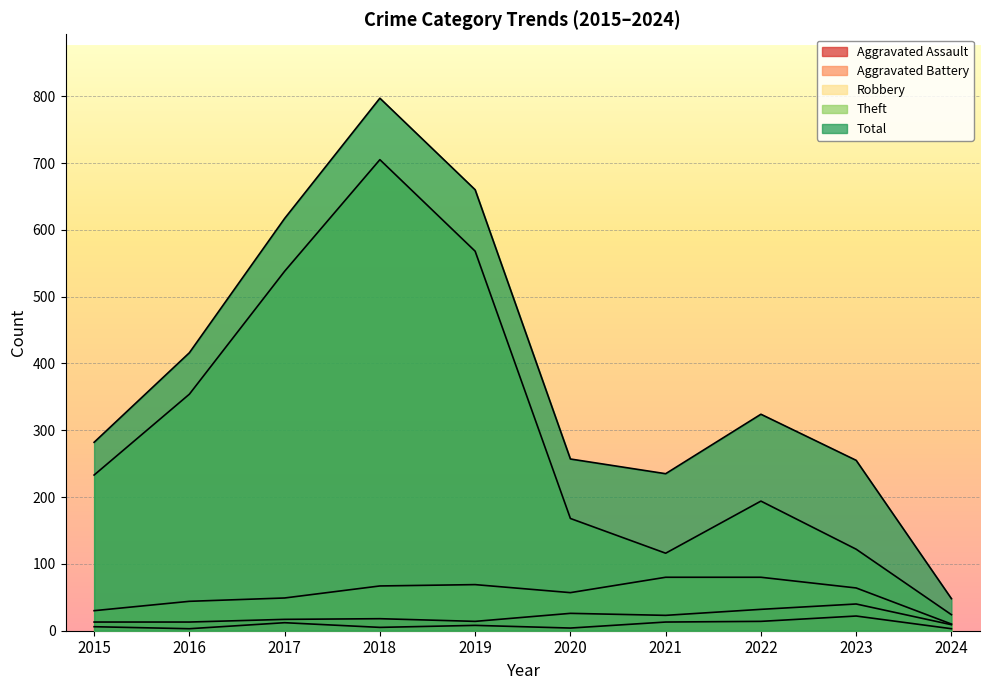

At which category is the sum across all series the highest?

2018